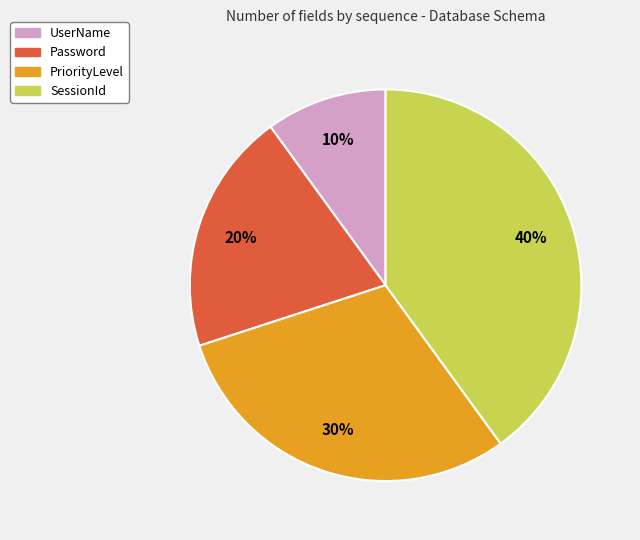

How many segments does this pie chart have?

4